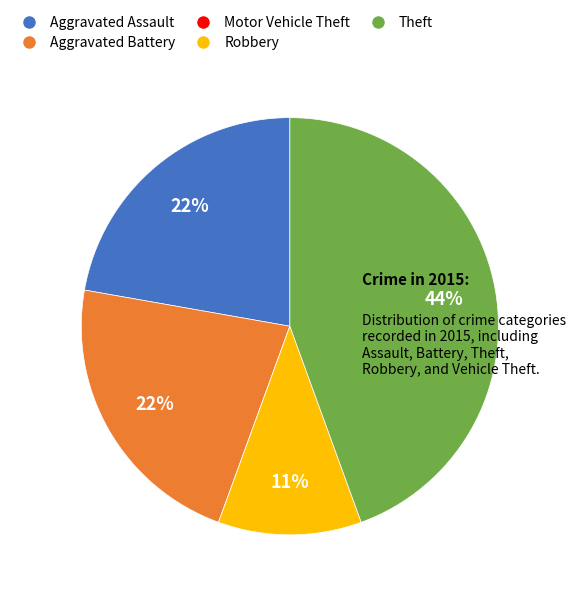

What percentage is the Theft slice, to the nearest percent?

44%